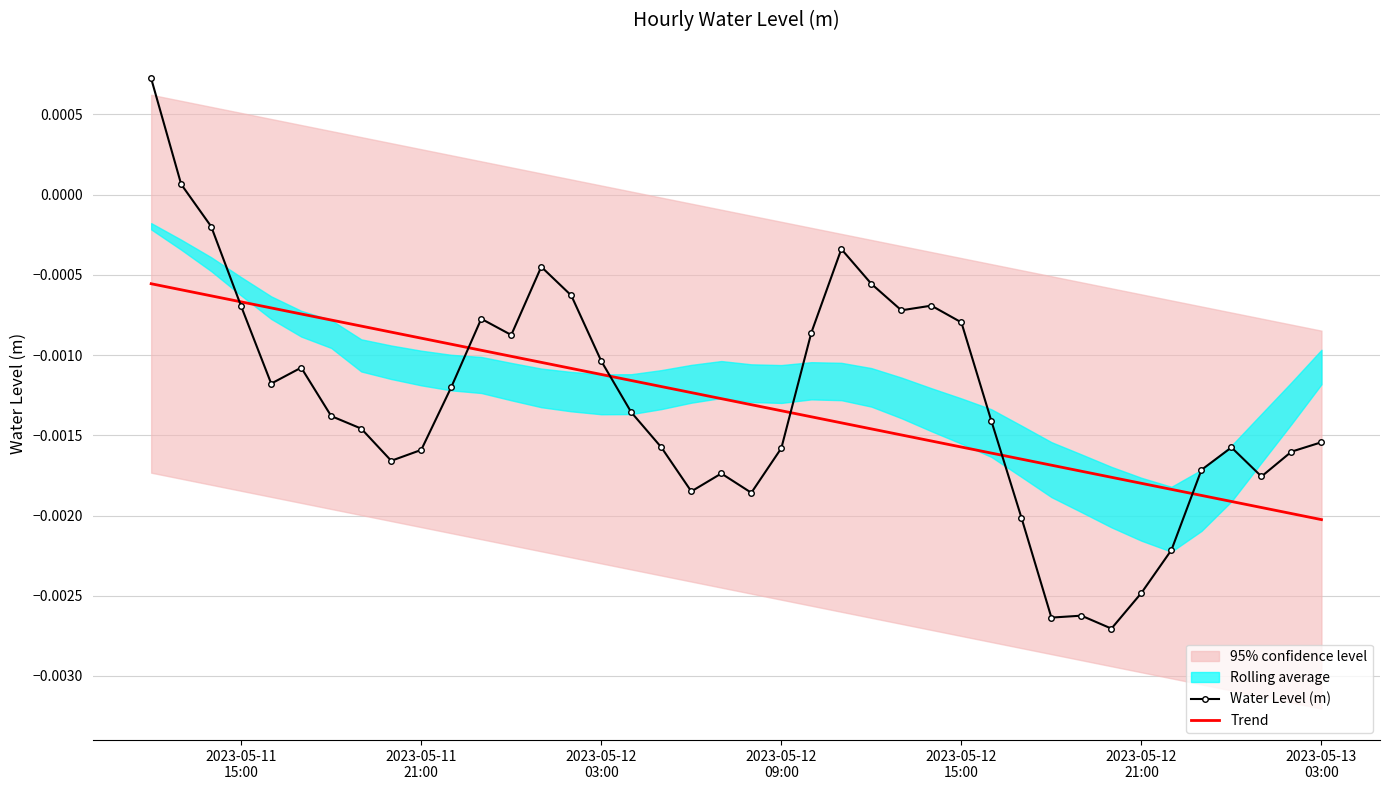

Count the number of categories in the chart.

40